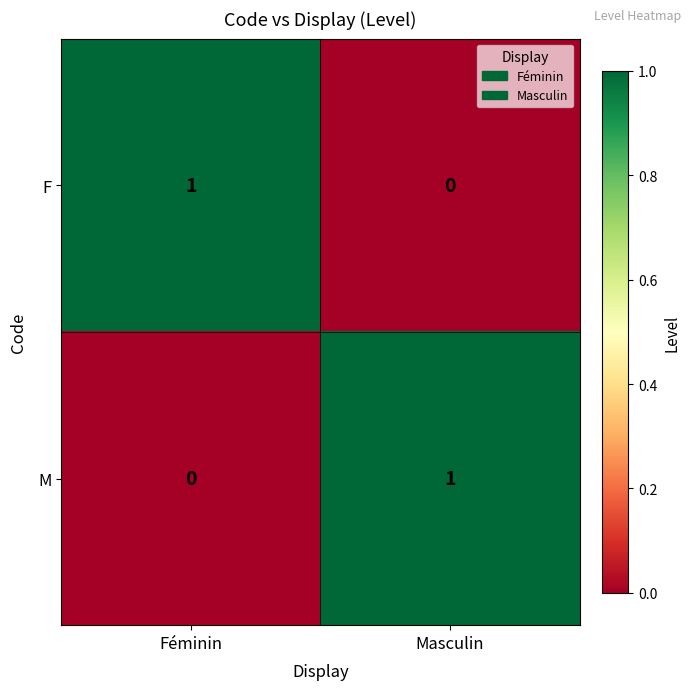

The value of M at Féminin is 0. True or false?

True